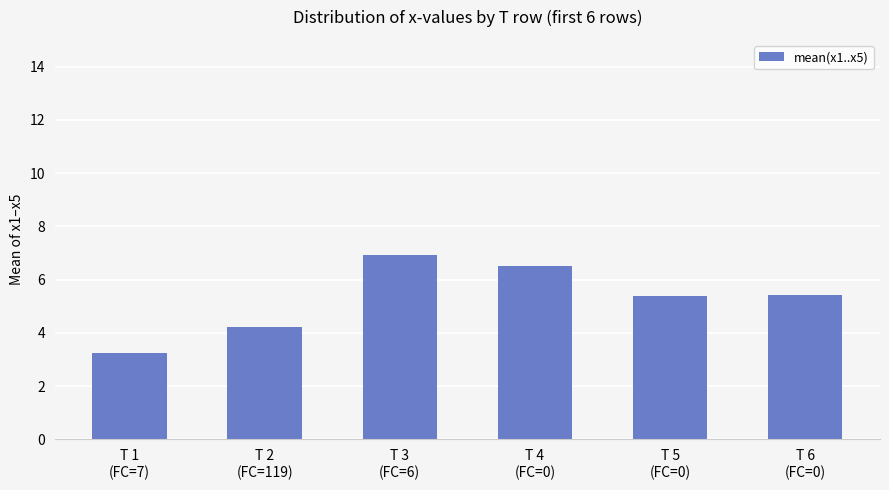

What is the sum of all values?

31.7